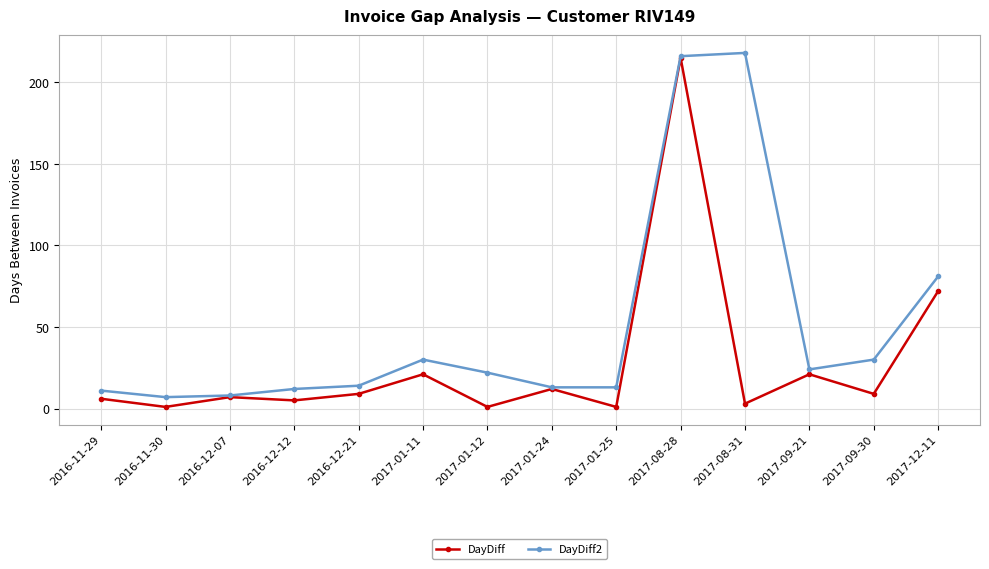

At which label does DayDiff reach its peak?

2017-08-28